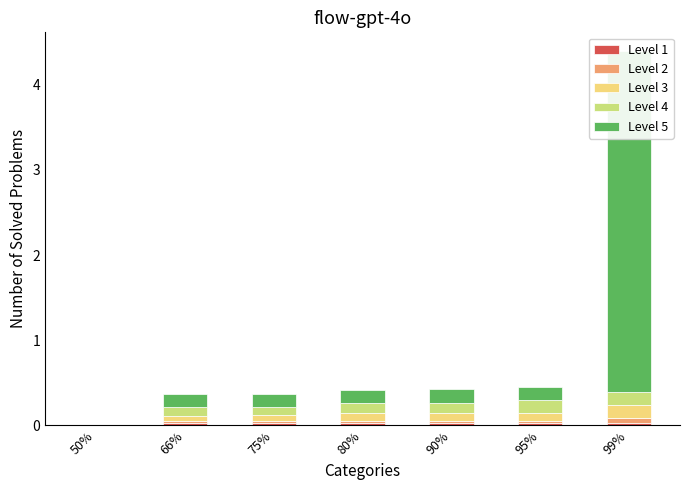

At which label does Level 5 reach its peak?

99%